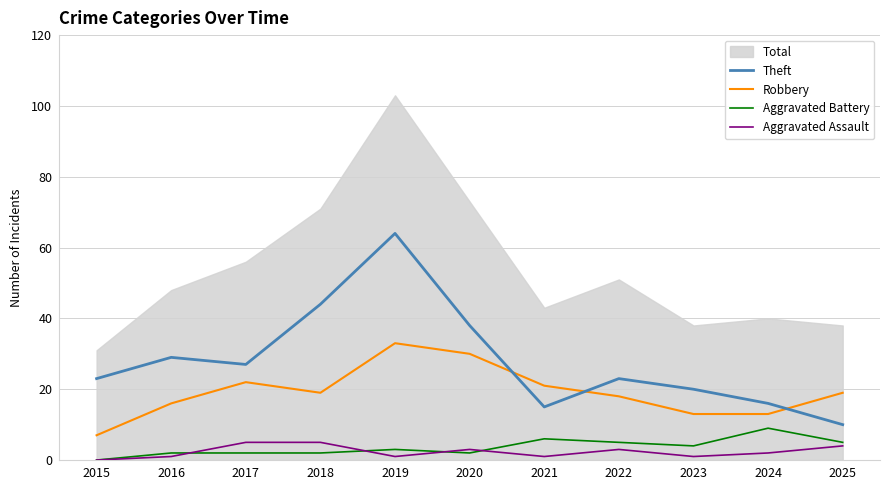

How many values in Aggravated Battery are above zero?

10